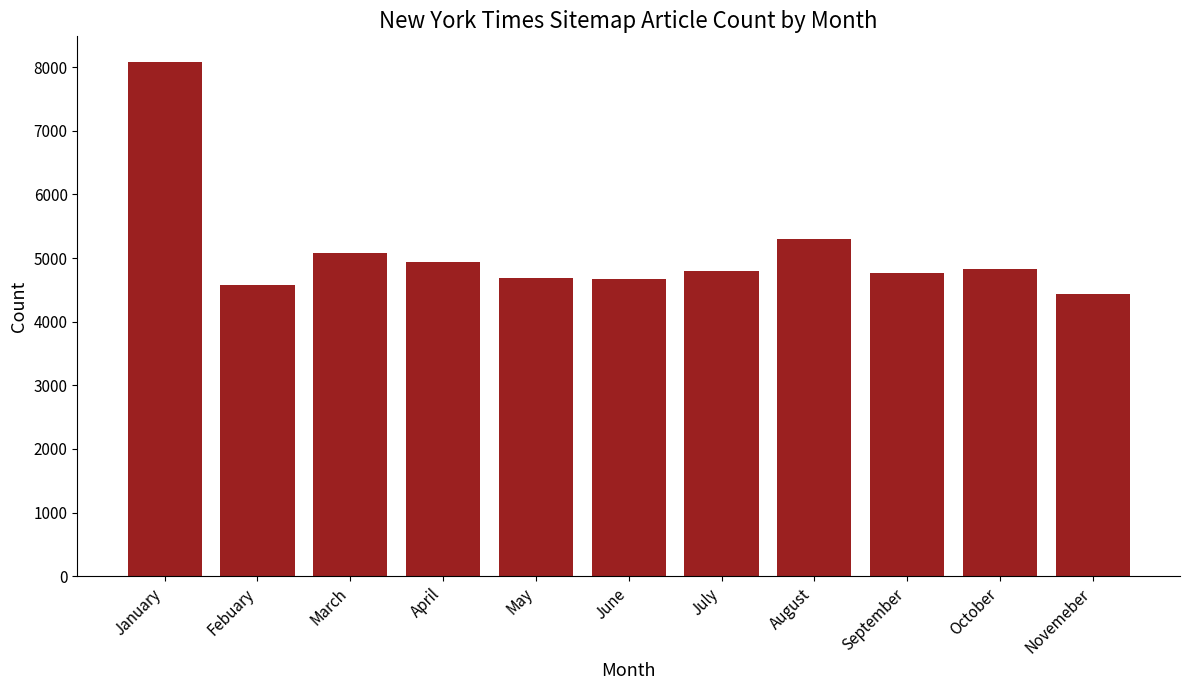

What value does the data have at September, to the nearest 10?

4770